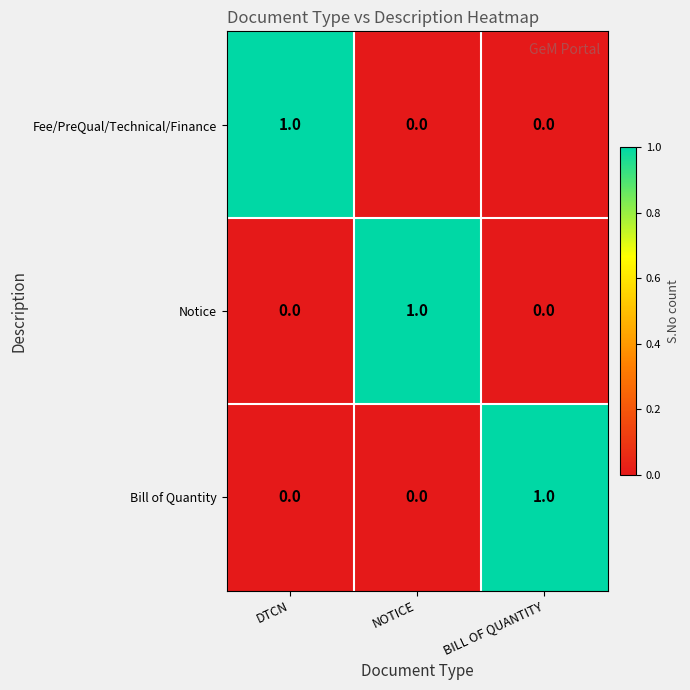

The Fee/PreQual/Technical/Finance series shows 0 at BILL OF QUANTITY. True or false?

True